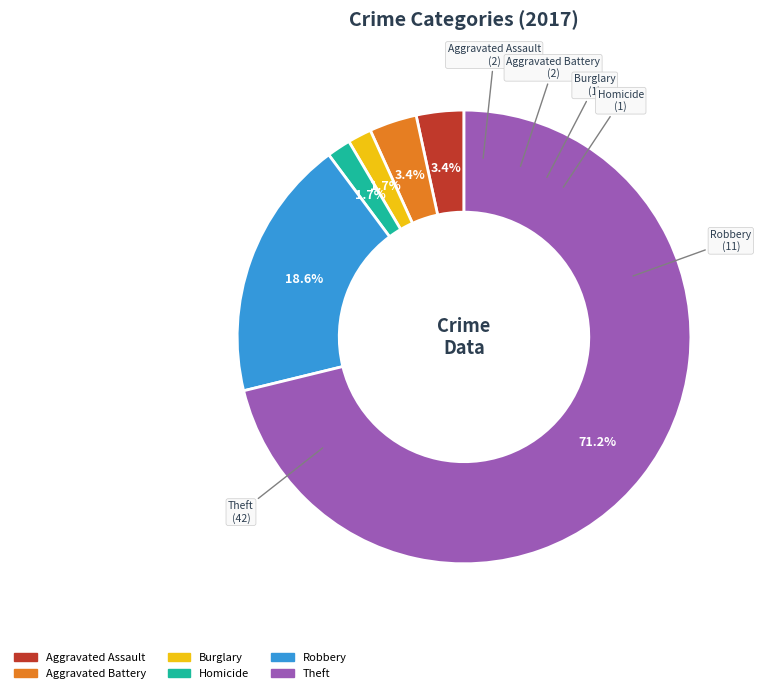

To the nearest percent, what percentage of the pie is Burglary?

2%